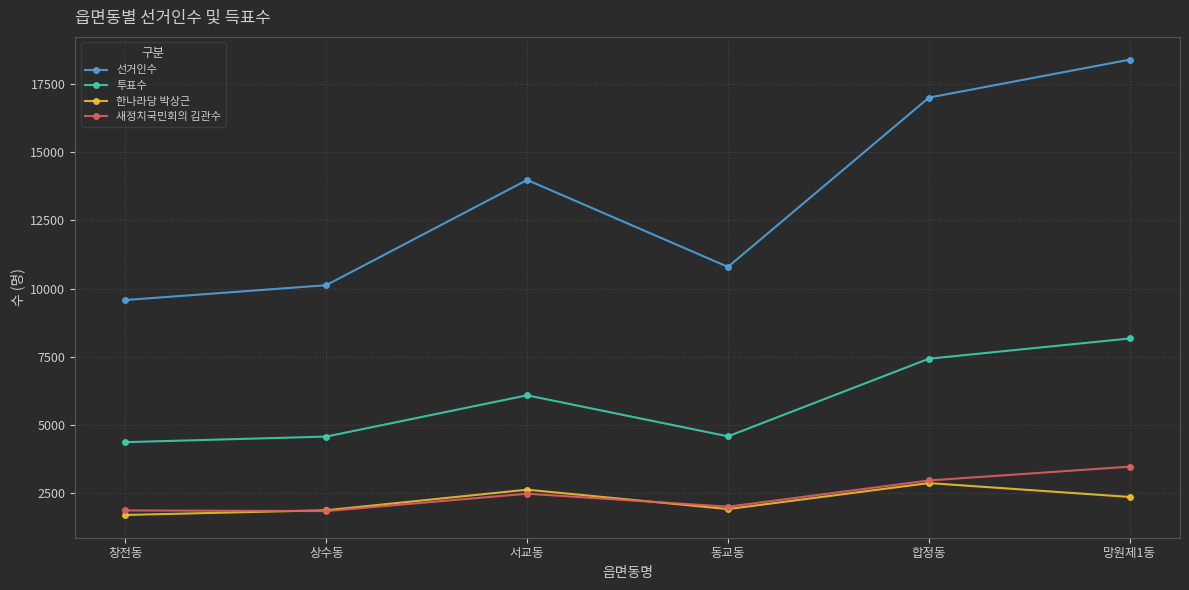

What are all the series names shown in the legend?

선거인수, 투표수, 한나라당 박상근, 새정치국민회의 김관수